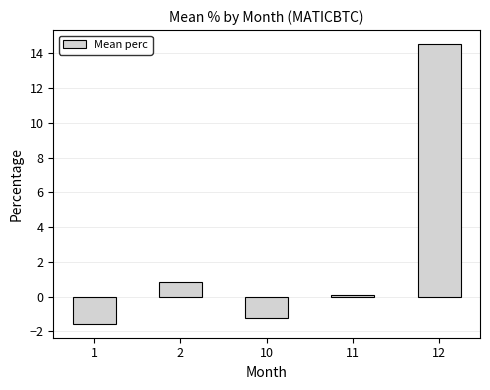

What is the approximate value at 10?

-1.2